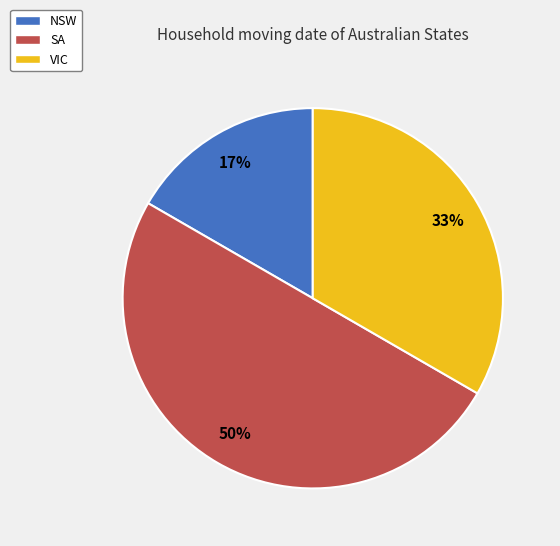

Is it true that SA is 50% of the pie?

True